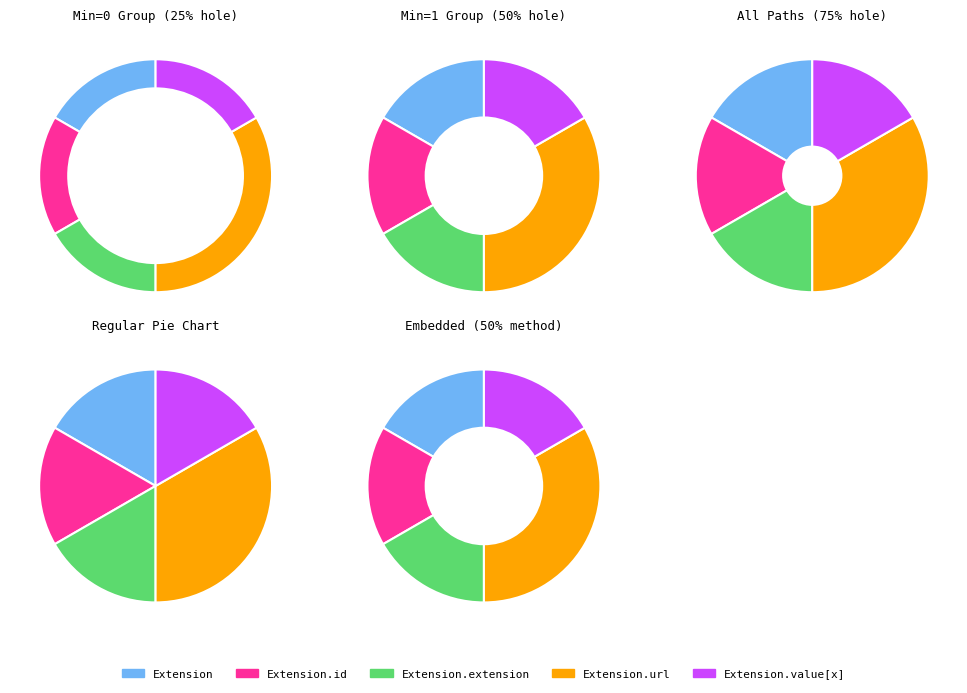

Which slice is the largest?

Extension.url